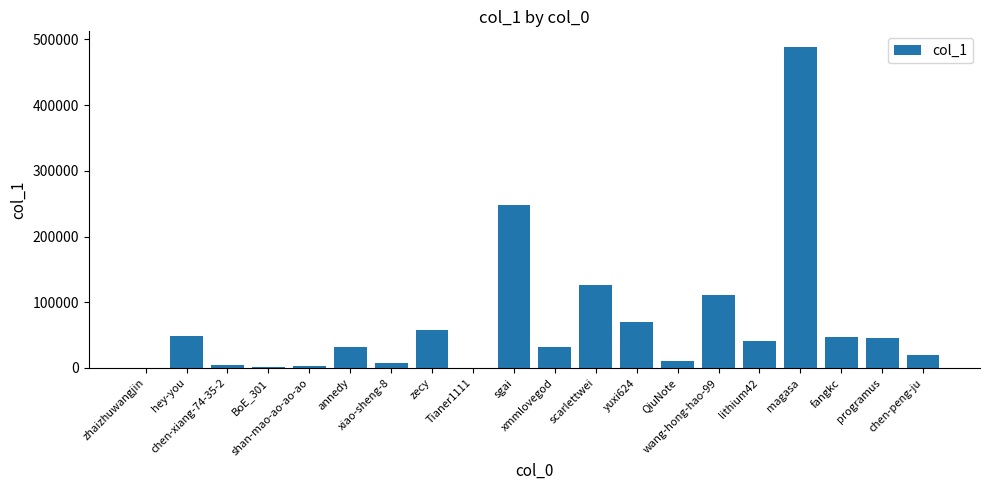

What is the change in value from sgai to QiuNote?

-237235